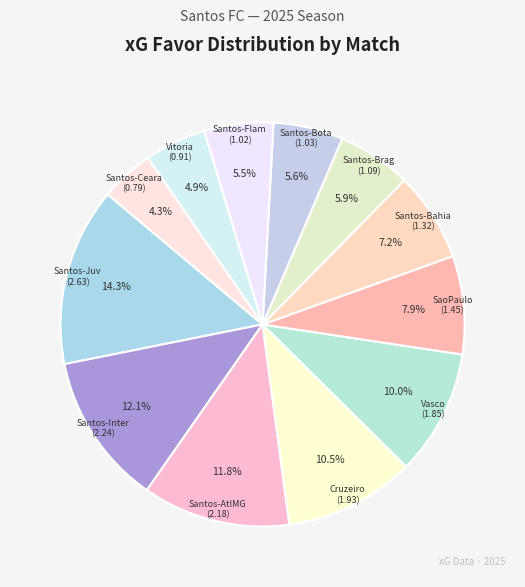

How many segments does this pie chart have?

12